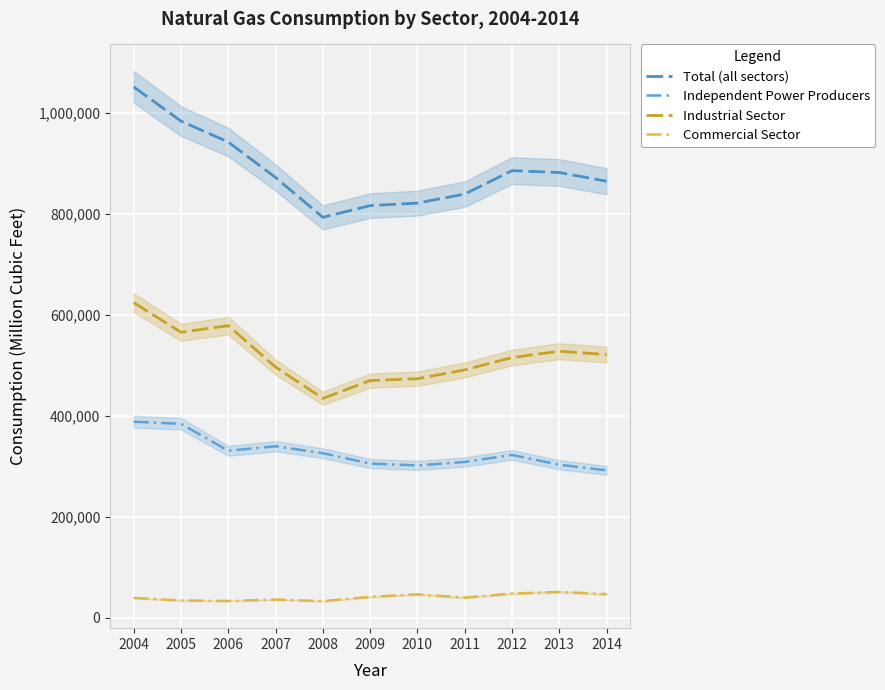

What is the sum of all Total (all sectors) values?

9757250